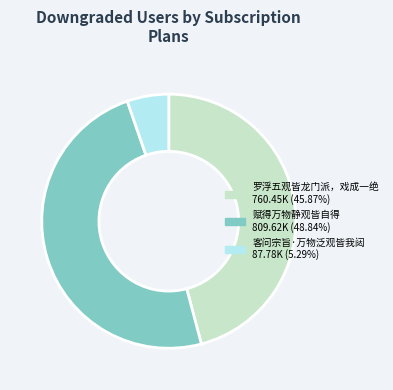

Do 罗浮五观皆龙门派，戏成一绝 and 赋得万物静观皆自得 together represent more than half of the pie?

Yes